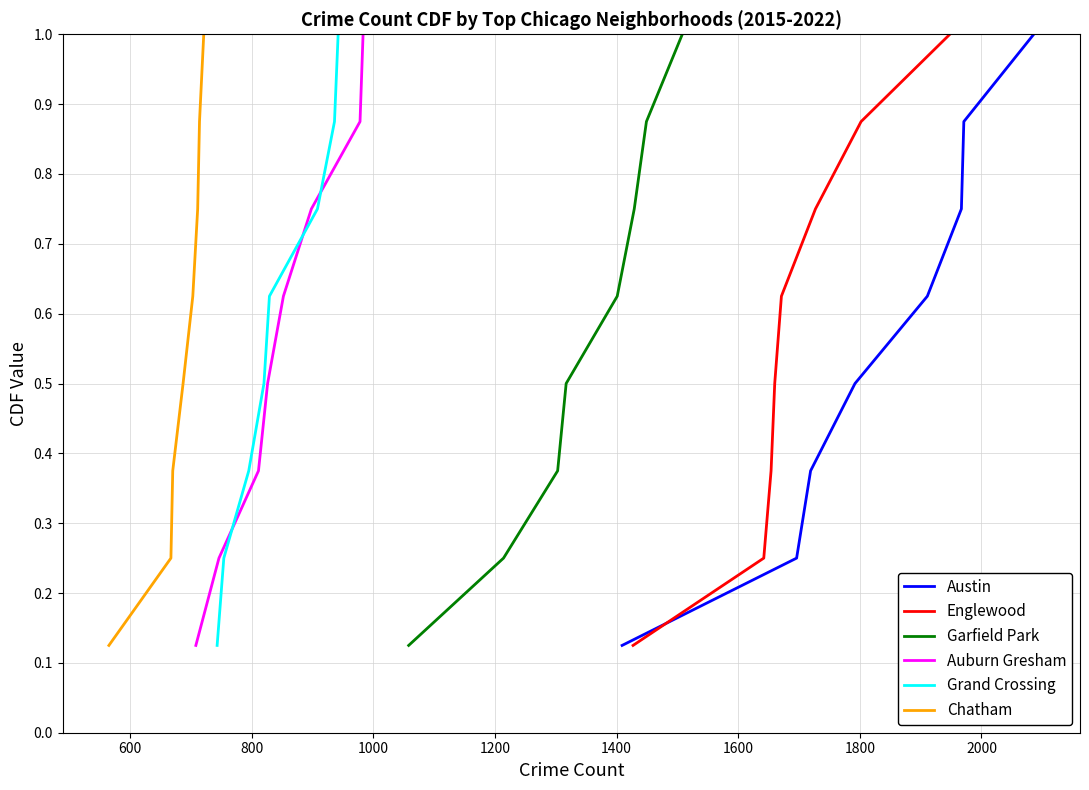

What is the value of the Austin point at the 7th from the left?

0.9